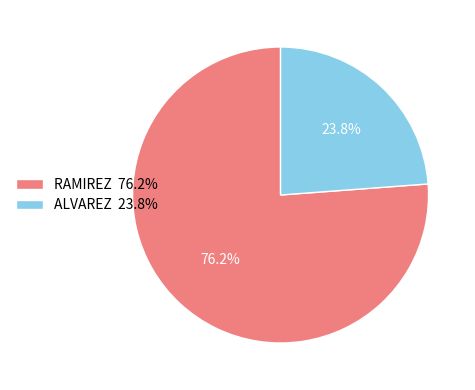

The ALVAREZ slice represents 24% of the pie. True or false?

True